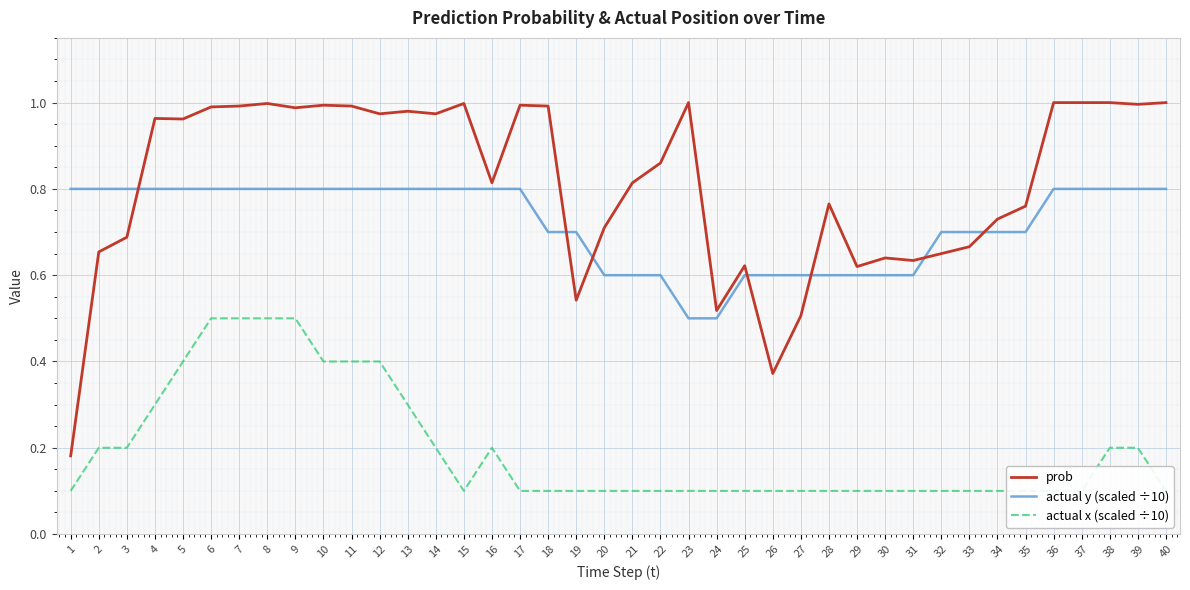

True or false: actual y (scaled ÷10) has a value of 0.6 at 26.

True